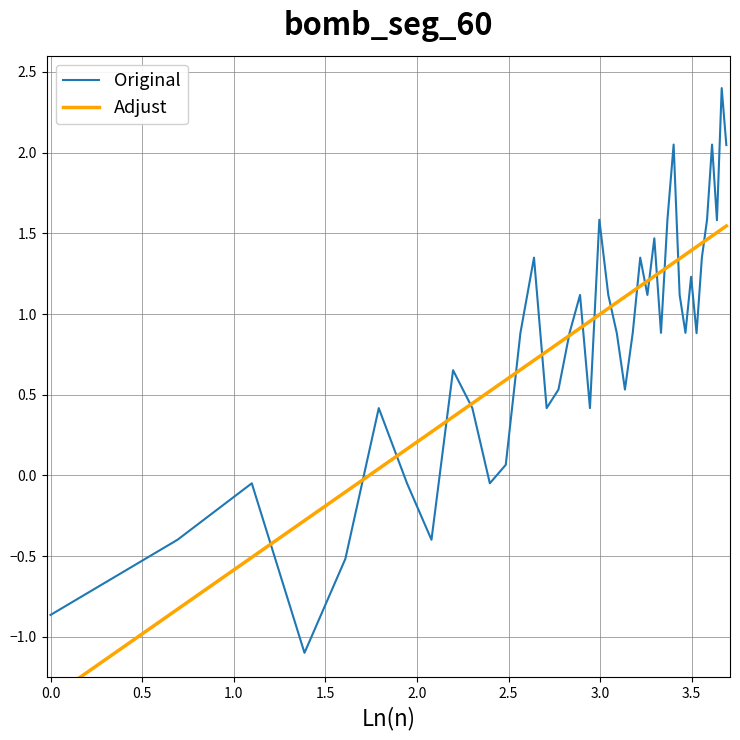

What is the average value of the Adjust series?

0.8